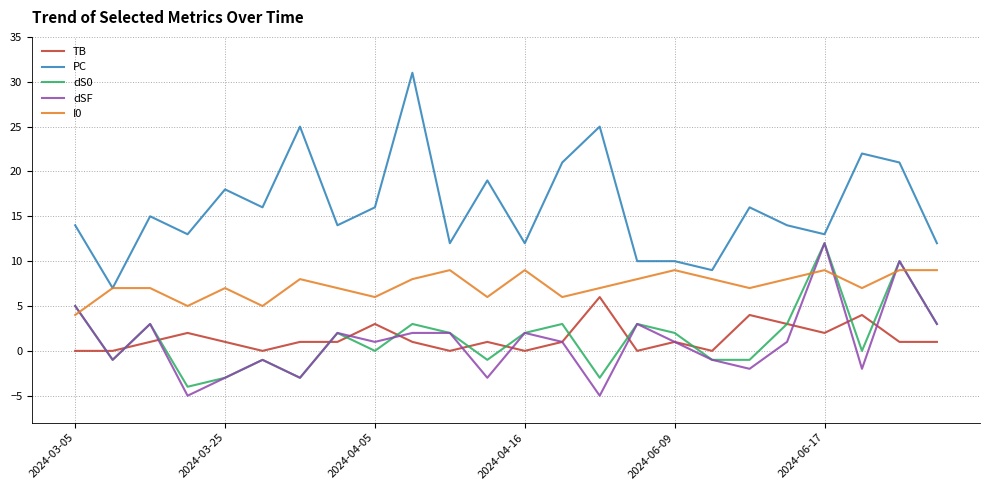

Which series has the largest range (max minus min)?

PC